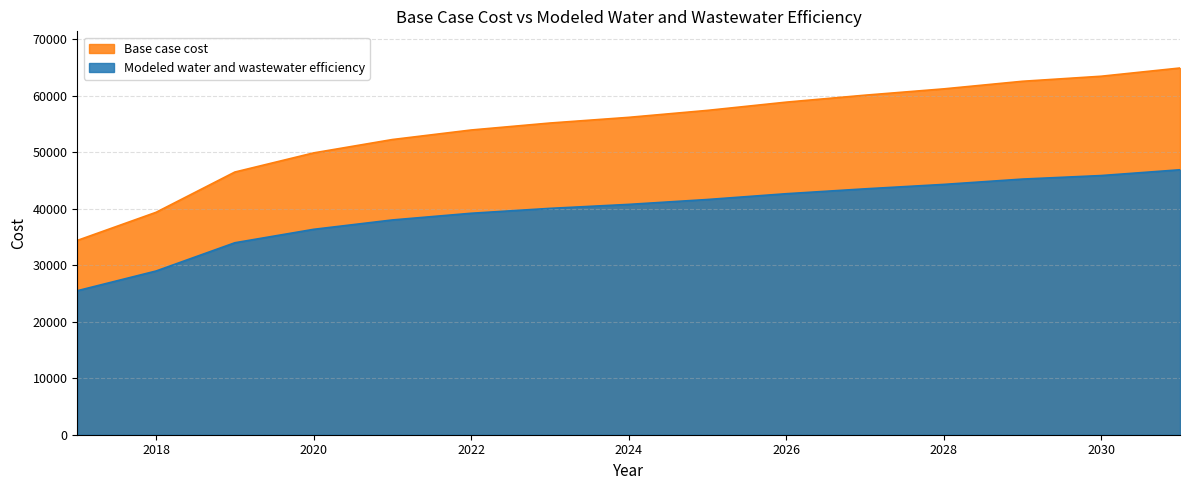

Rank the series by their average value, from lowest to highest.

Modeled water and wastewater efficiency, Base case cost